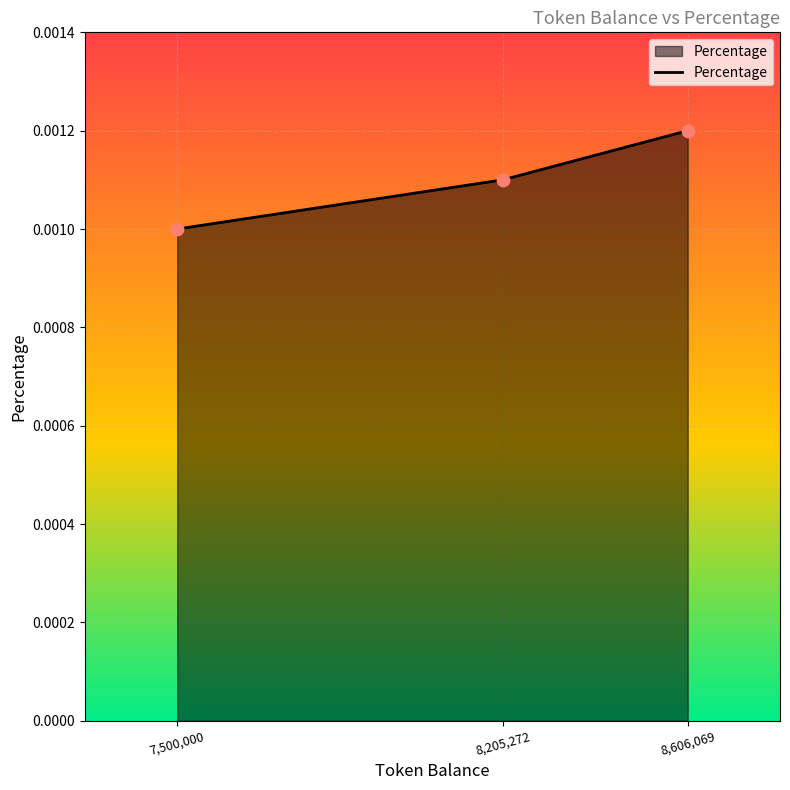

Between 7,500,000 and 8,205,272, which is larger?

8,205,272